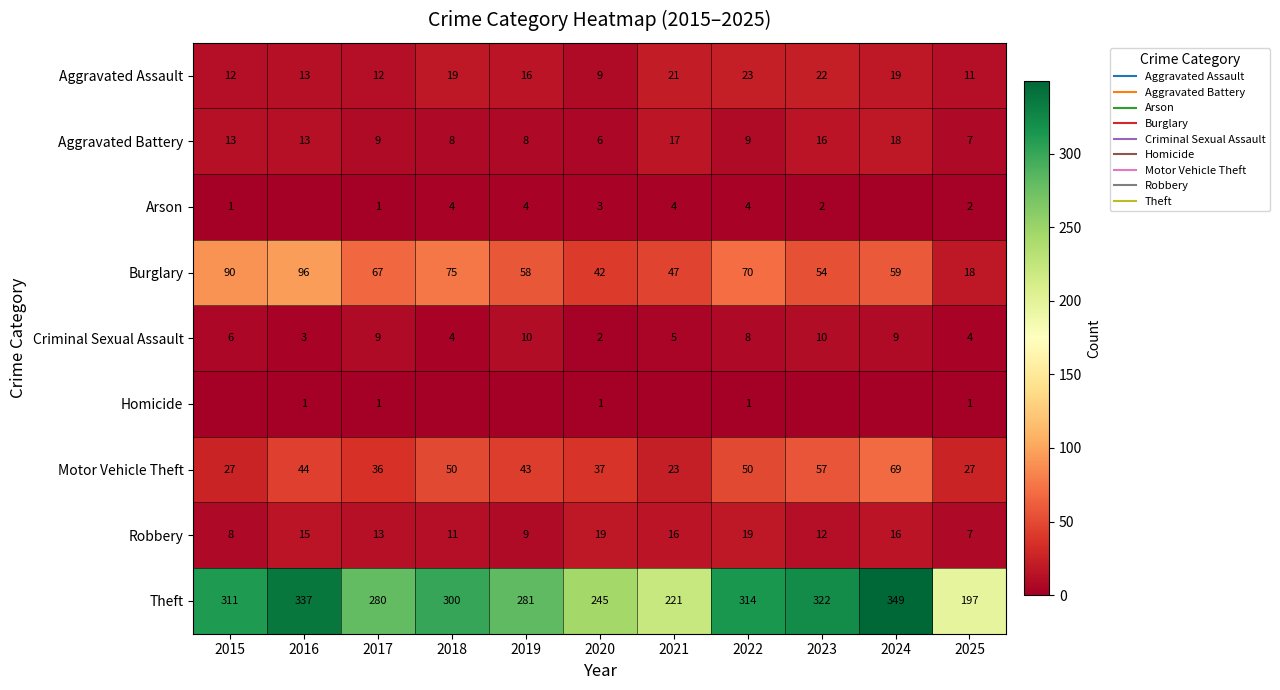

Is it true that Motor Vehicle Theft equals 72 at 2018?

False